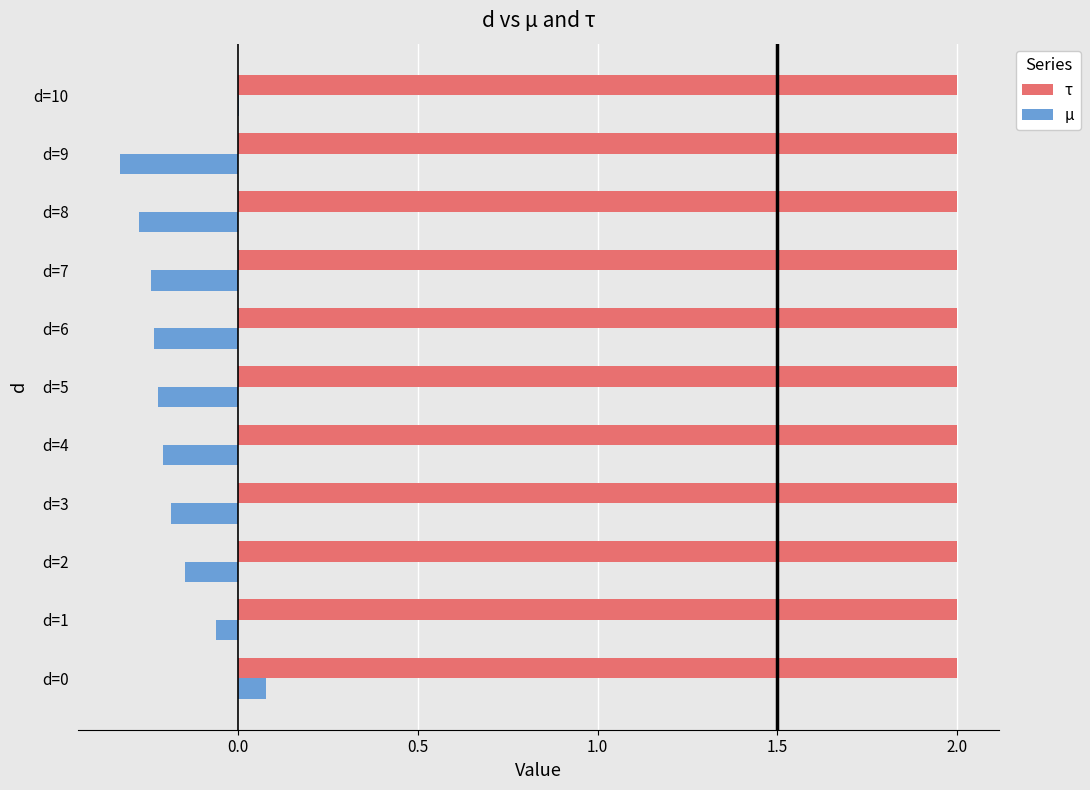

What is the sum of the µ values at d=8 and d=4?

-0.5